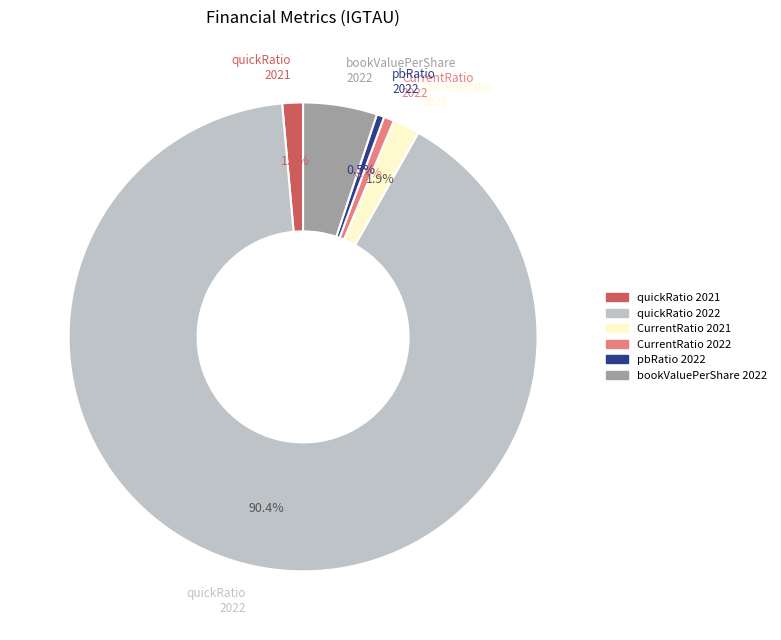

How much of the chart is everything except CurrentRatio 2021?

98.1%